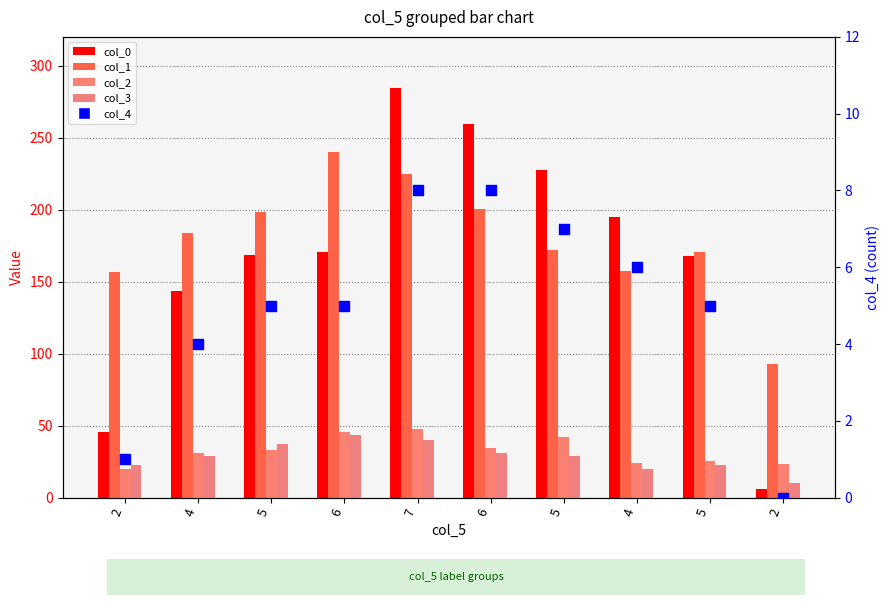

At which category is the sum across all series the highest?

7